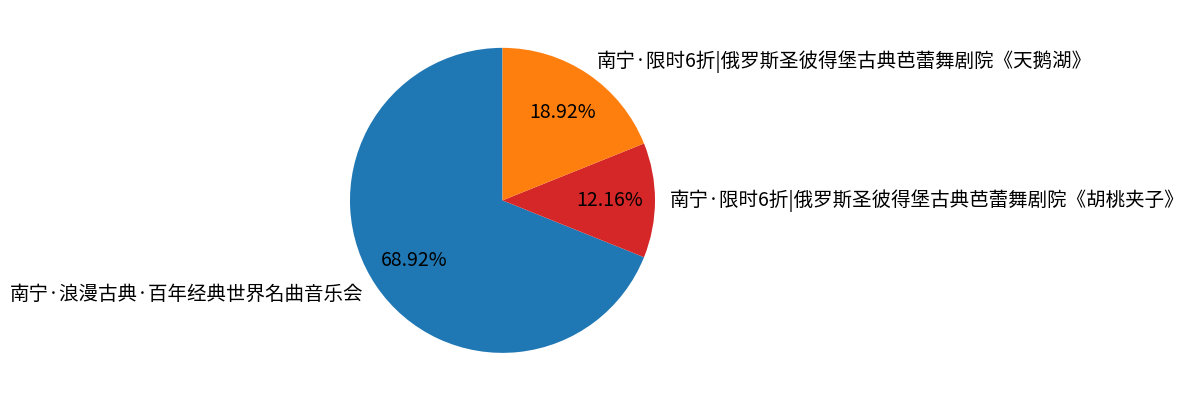

Which slice is the smallest?

南宁·限时6折|俄罗斯圣彼得堡古典芭蕾舞剧院《胡桃夹子》